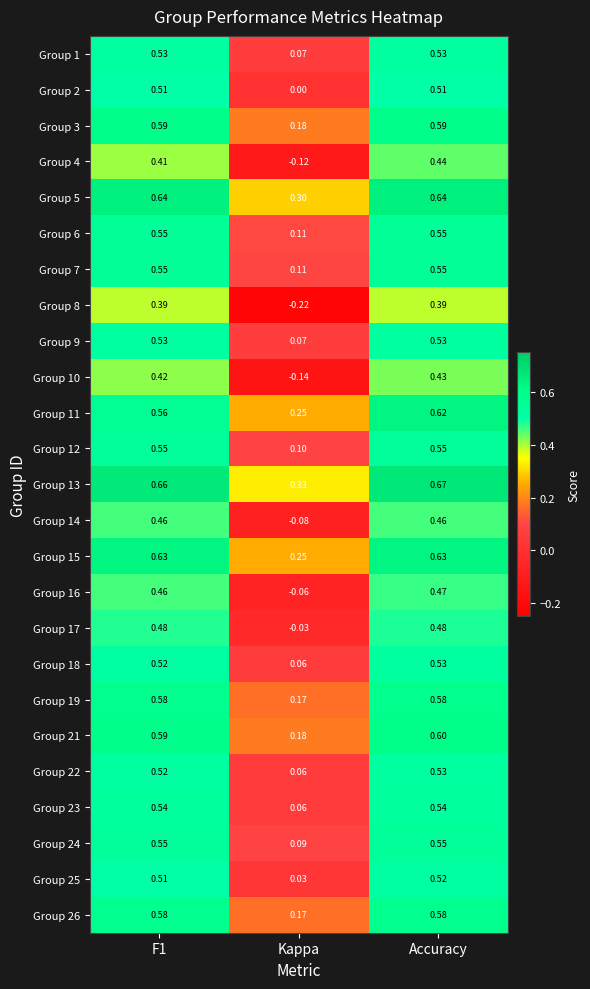

Where is Group 24 nearest to the value 0?

Kappa